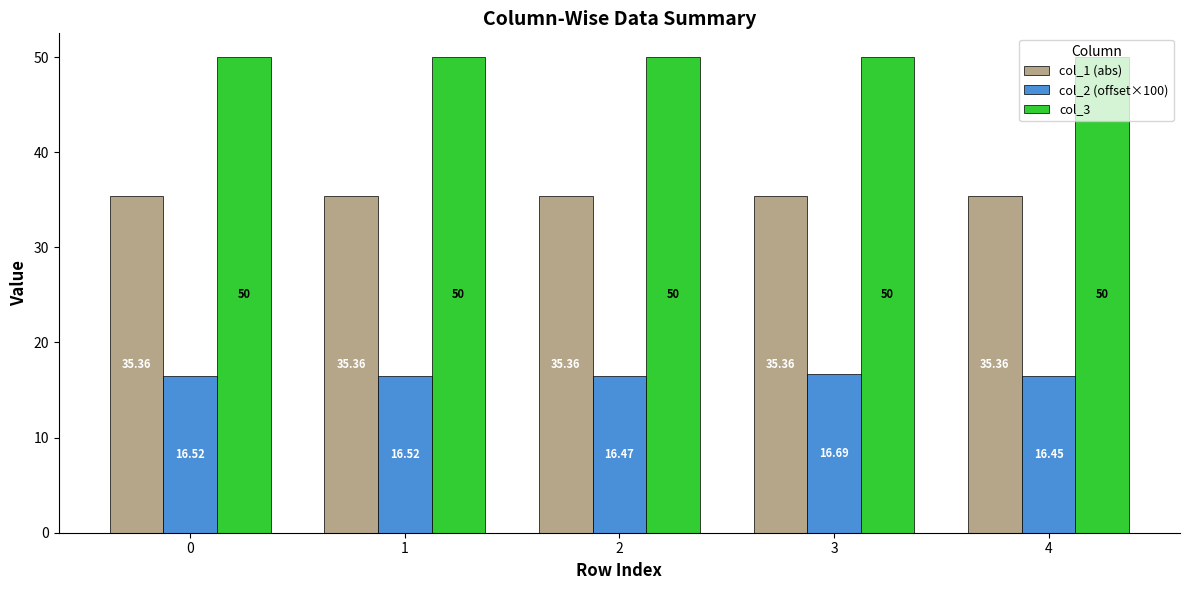

What is the average value of the col_2 (offset×100) series?

16.5